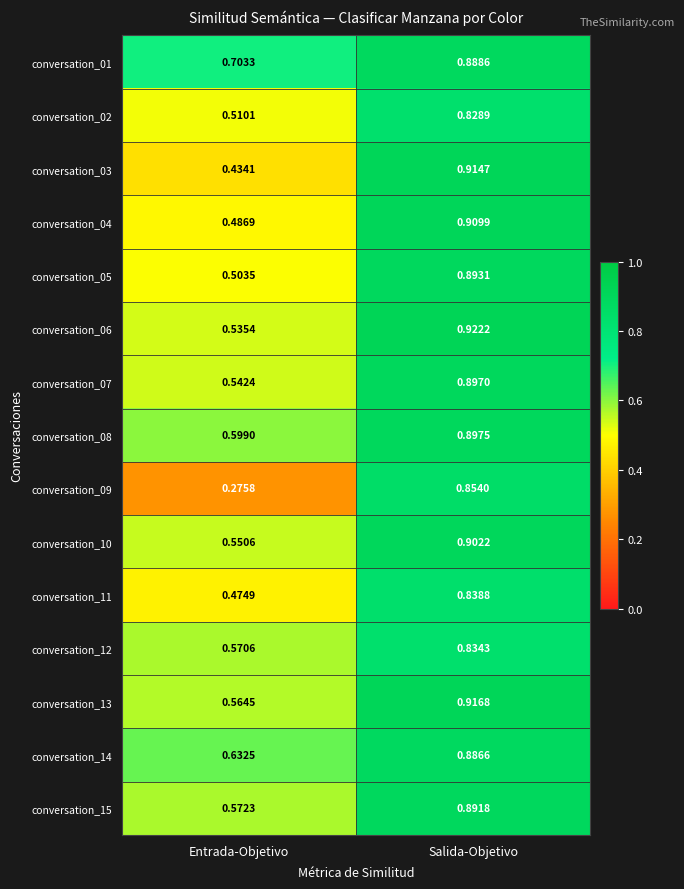

Where is conversation_04 nearest to the value 0?

Entrada-Objetivo